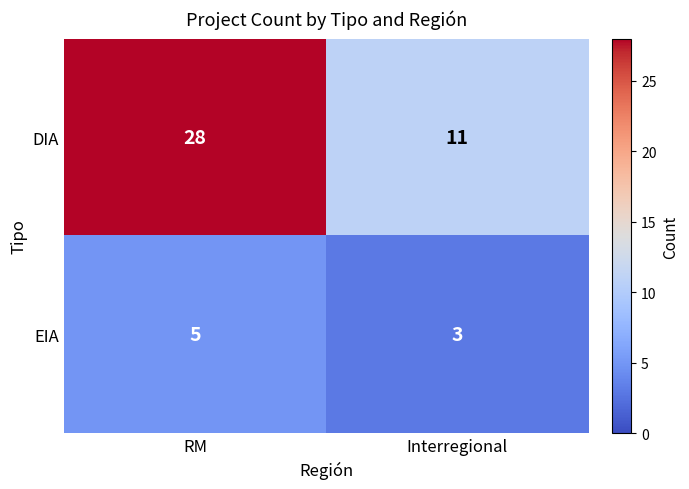

At which label is DIA closest to 19?

Interregional